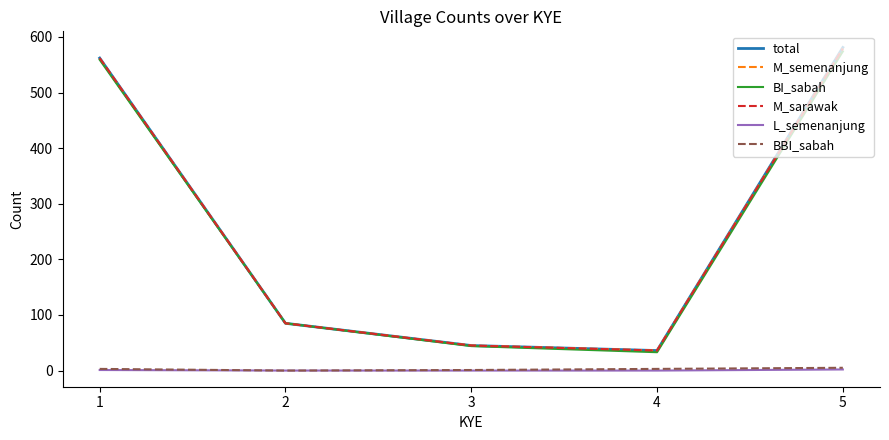

True or false: M_semenanjung has more than 1 interior local peaks.

False